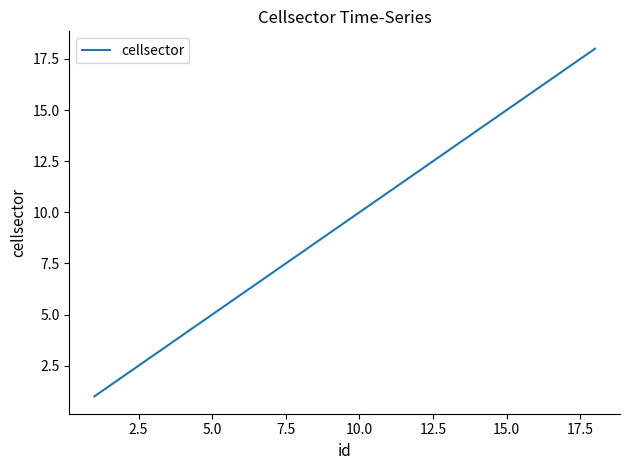

What is the minimum value shown in the chart?

1